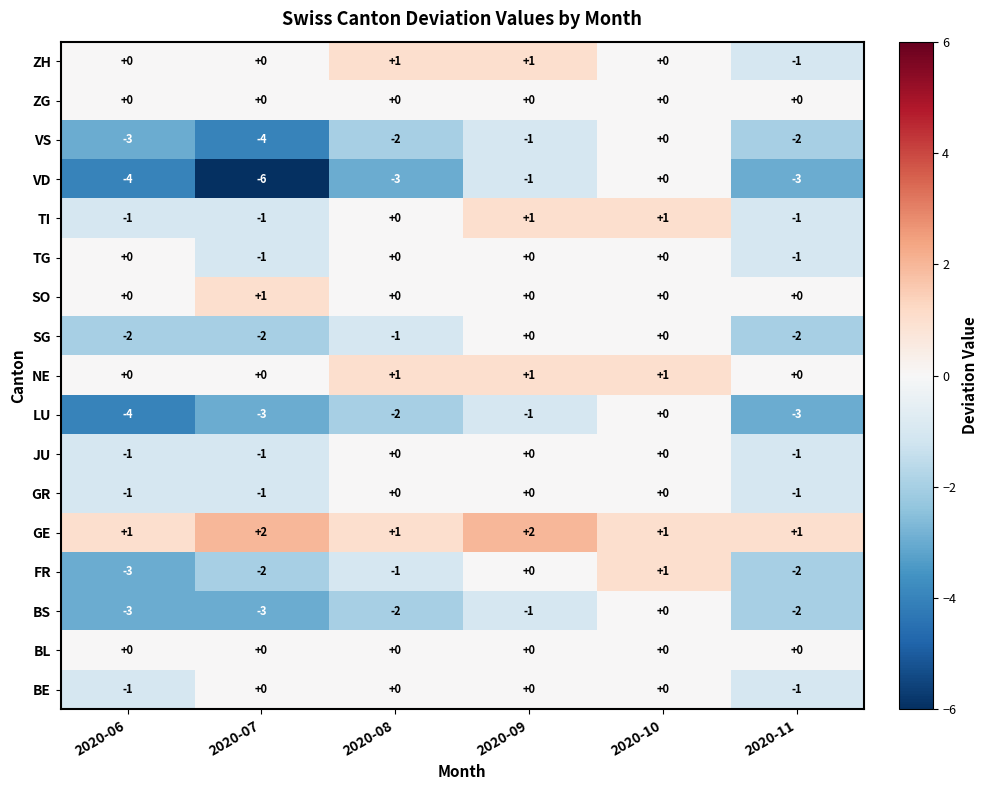

What is the smallest value displayed?

-6